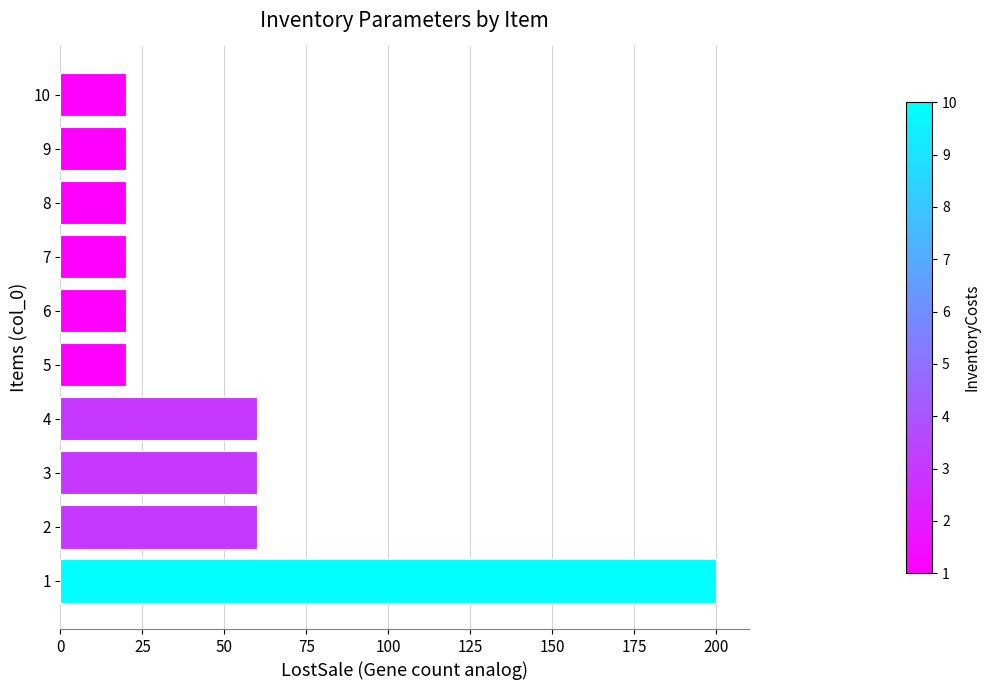

Reading bottom to top, what are all the values shown in this chart?

200	60	60	60	20	20	20	20	20	20